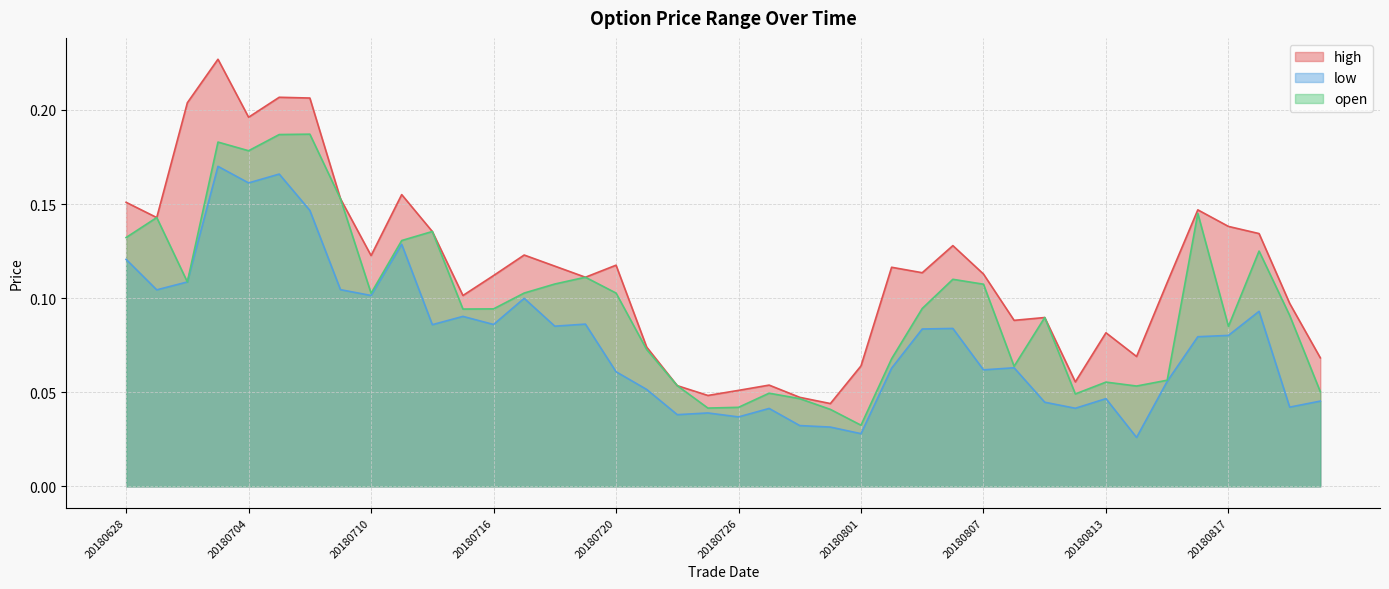

Which has a higher value, 20180710 or 20180713?

20180710